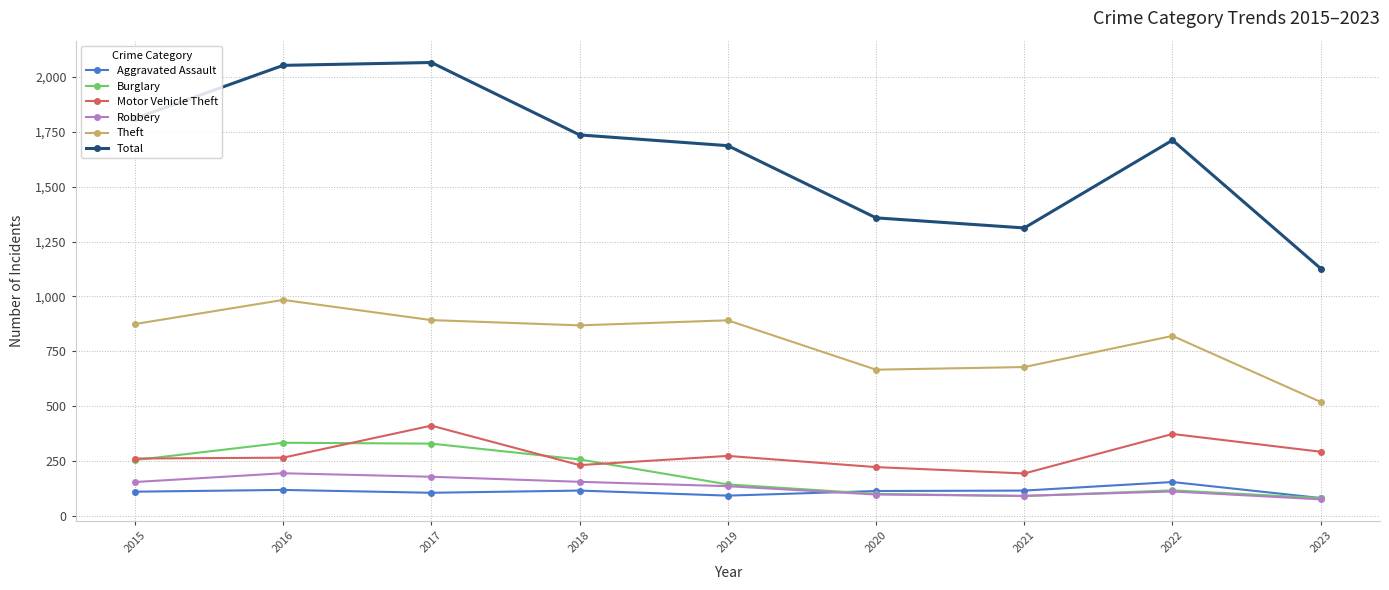

True or false: Theft has more than 0 interior local peaks.

True